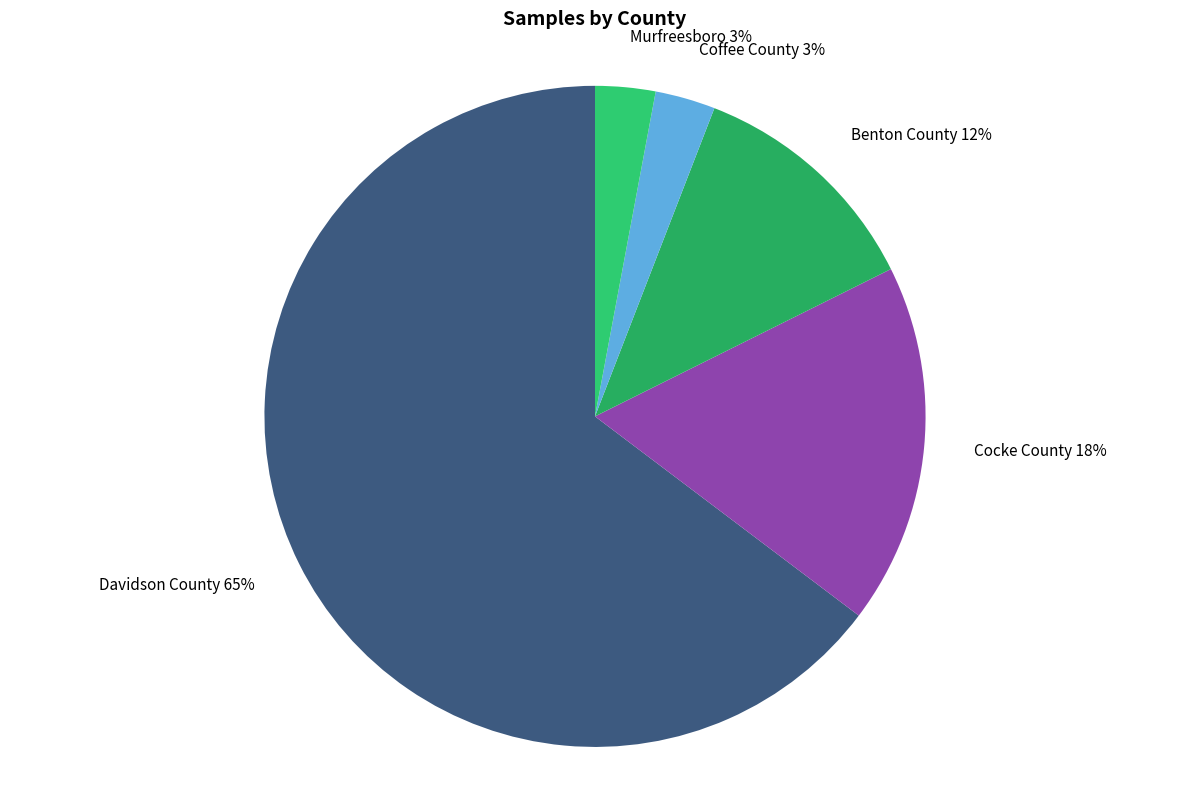

How many segments does this pie chart have?

5